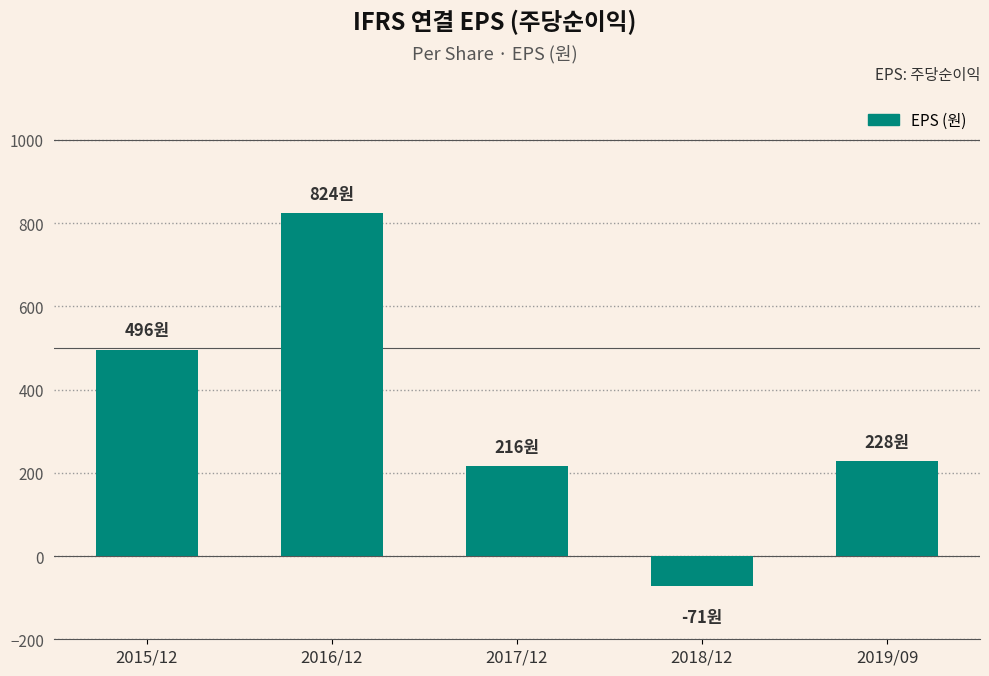

What position from the right is 2019/09?

1